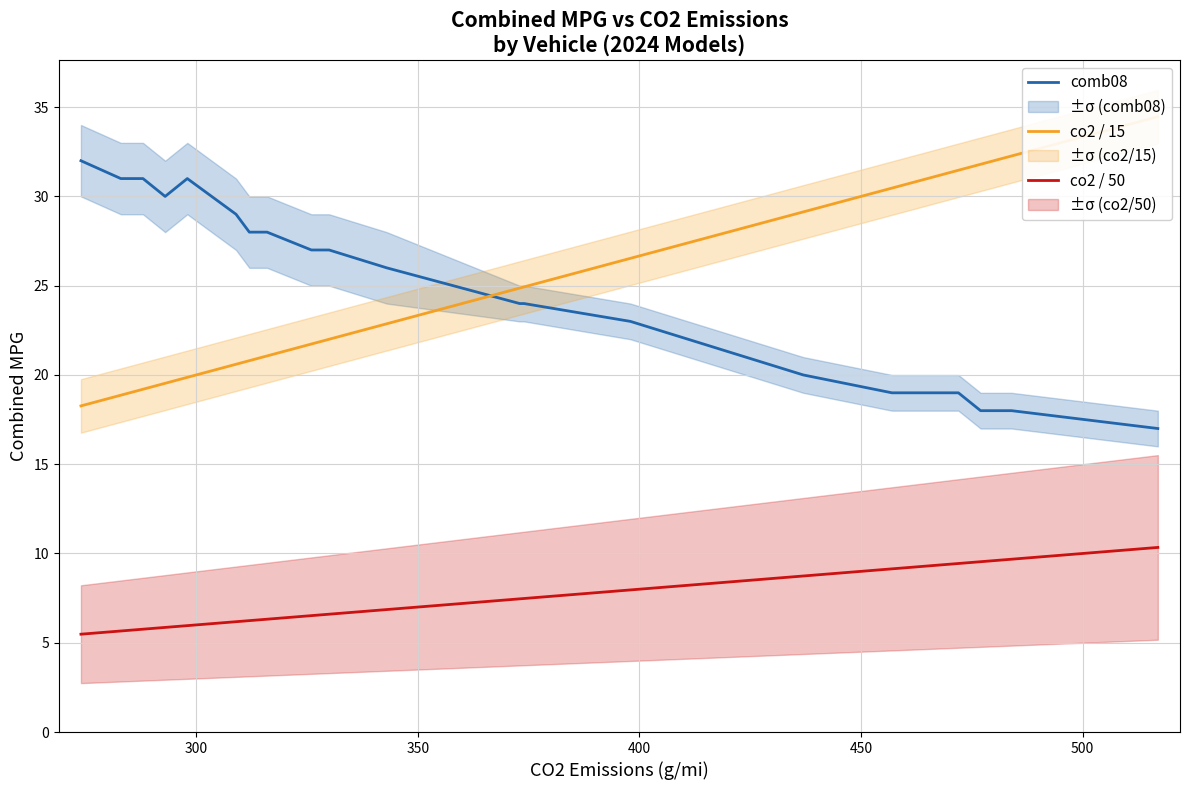

At how many categories does at least one series exceed 15?

24